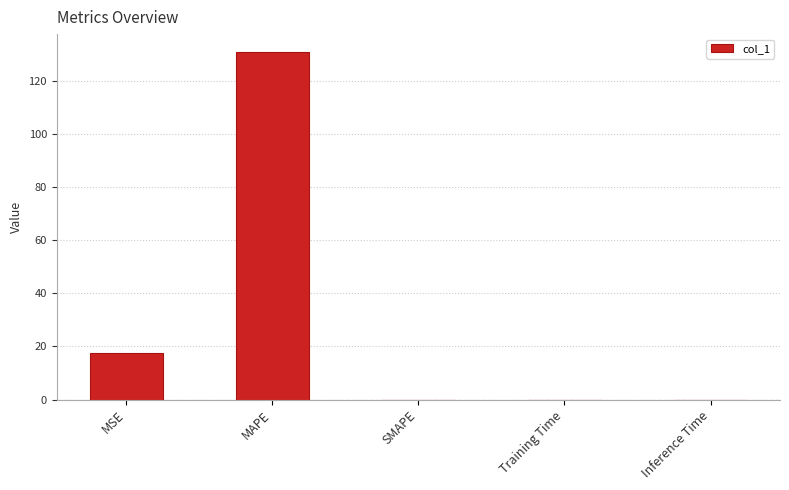

Which has a higher value, Inference Time or MAPE?

MAPE